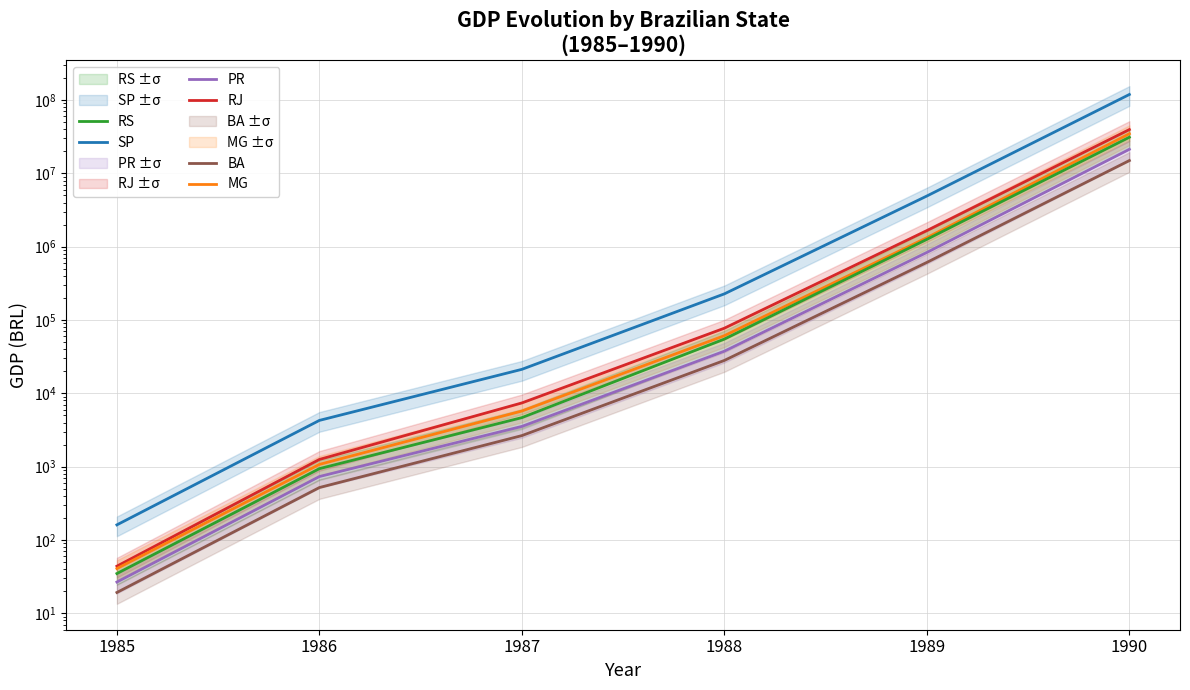

Reading left to right, what are all the values shown in this chart?

SP: 160.7	4275.2	21251.5	227461.7	4916925.1	119252732.5
RJ: 43.9	1253.9	7401.1	77385.0	1659392.0	39611125.3
MG: 40.7	1073.4	5739.7	61167.6	1329216.4	34750782.0
RS: 34.8	939.4	4667.0	54965.0	1260808.2	31129217.2
PR: 26.7	732.8	3541.5	37570.8	834458.9	21303823.9
BA: 19.2	519.0	2652.4	28114.1	611119.1	14972456.4